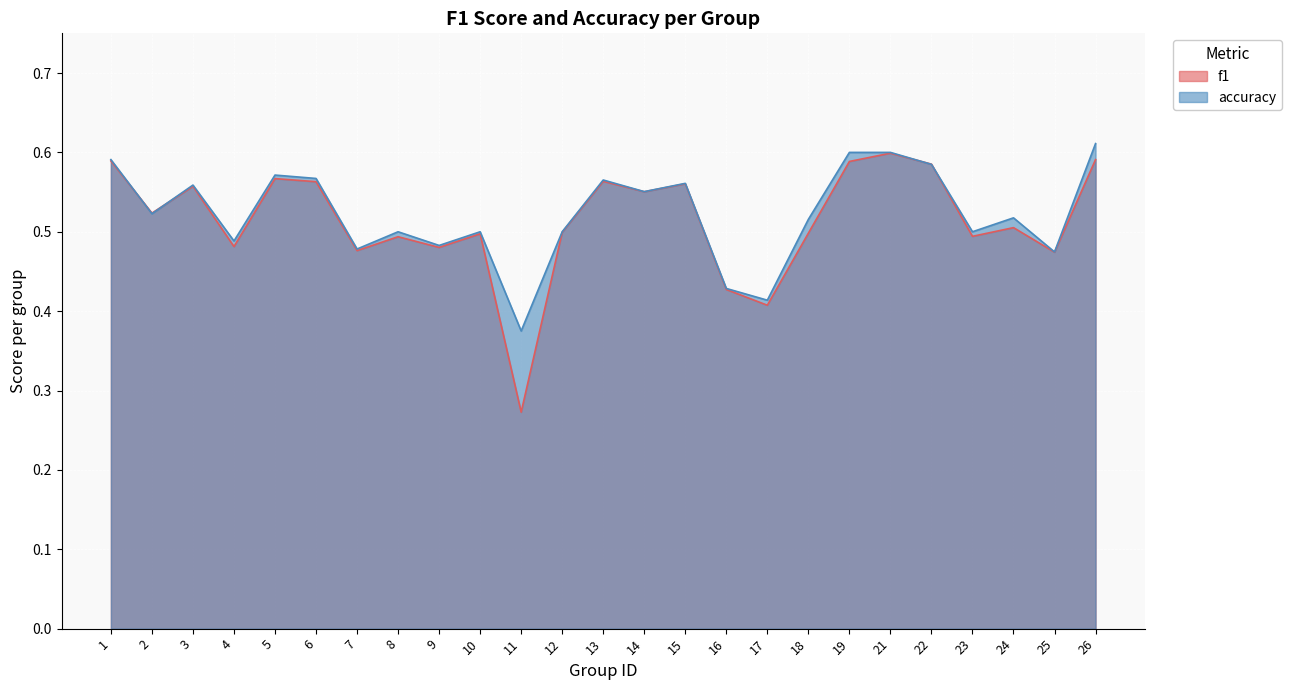

List the labels in order of accuracy value, largest first.

26, 19, 21, 1, 22, 5, 6, 13, 15, 3, 14, 2, 24, 18, 8, 10, 12, 23, 4, 9, 7, 25, 16, 17, 11